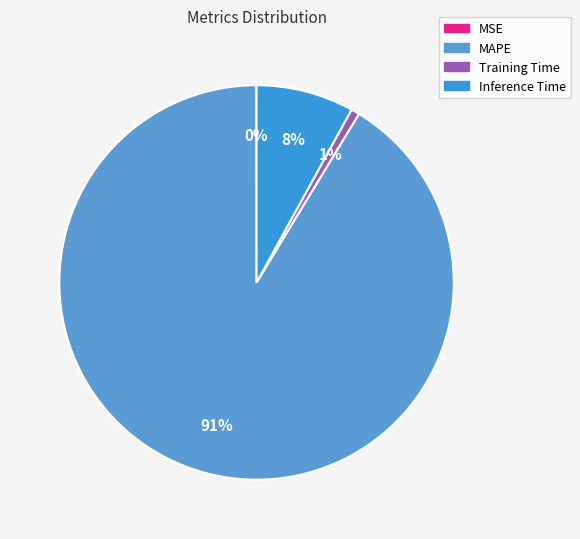

How much of the chart is everything except MAPE?

8.7%